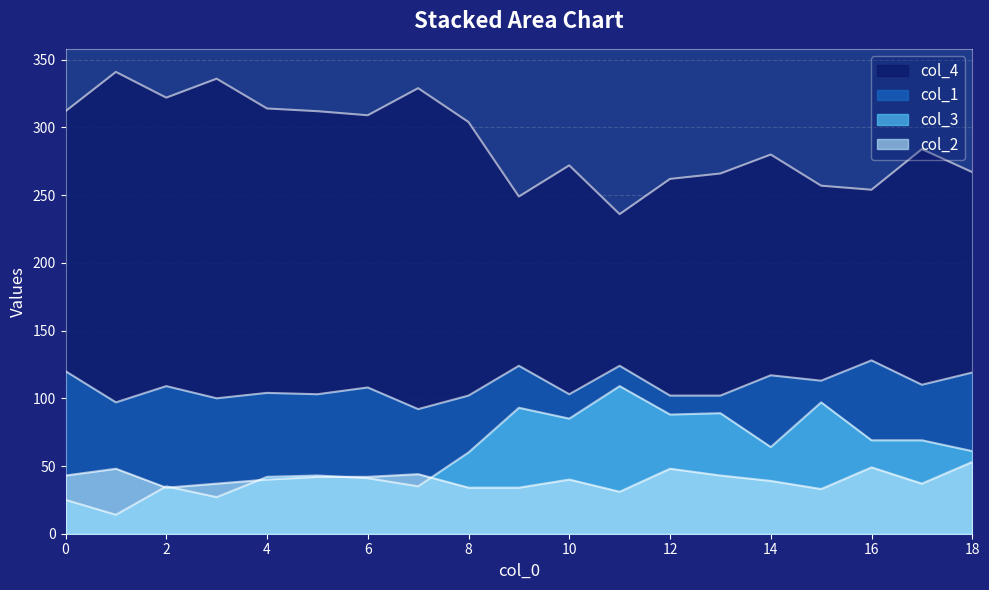

What is the value of the col_1 point at the 9th from the left?

102